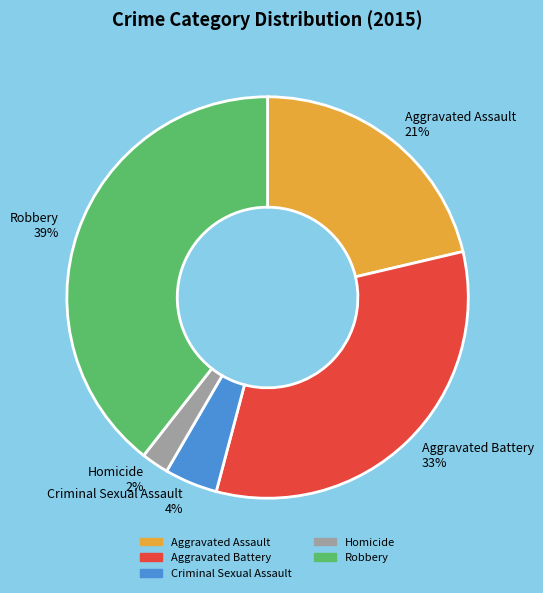

Is there any slice that represents more than half of the pie?

No